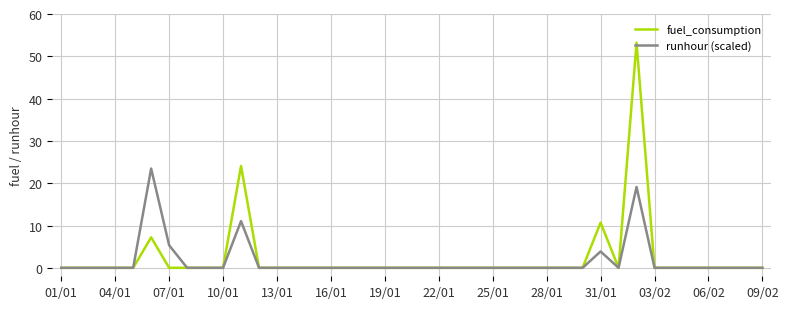

What is the maximum value shown in the chart?

53.2